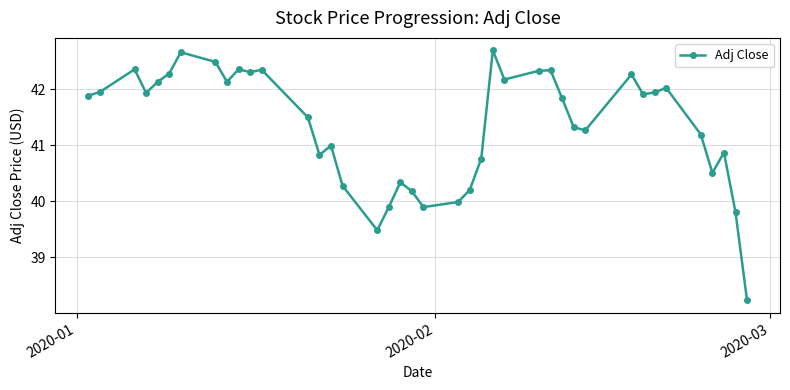

How many points are higher than both their immediate neighbors (excluding endpoints)?

11